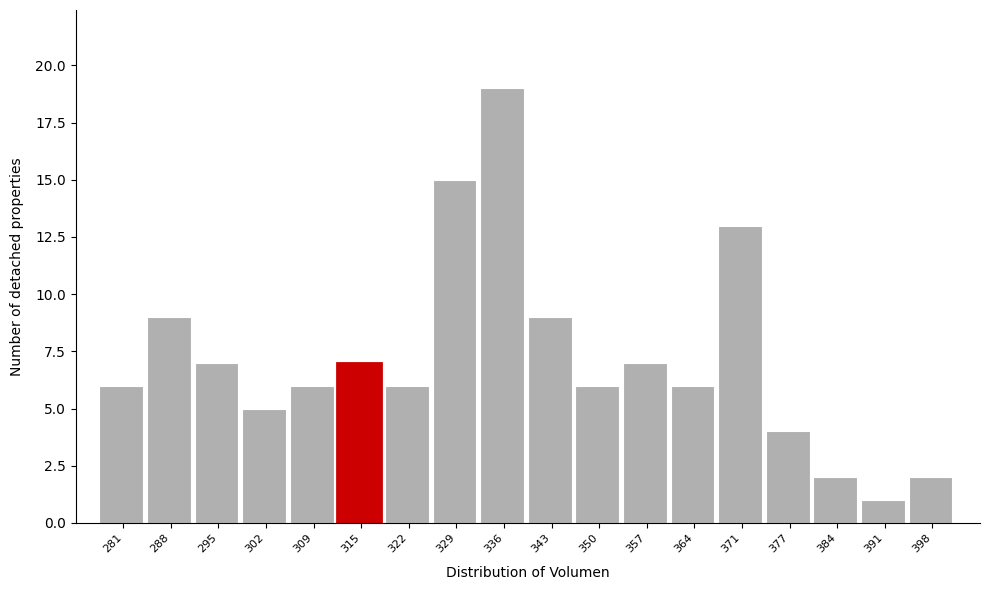

Reading left to right, extract all data points from this chart.

6	9	7	5	6	7	6	15	19	9	6	7	6	13	4	2	1	2